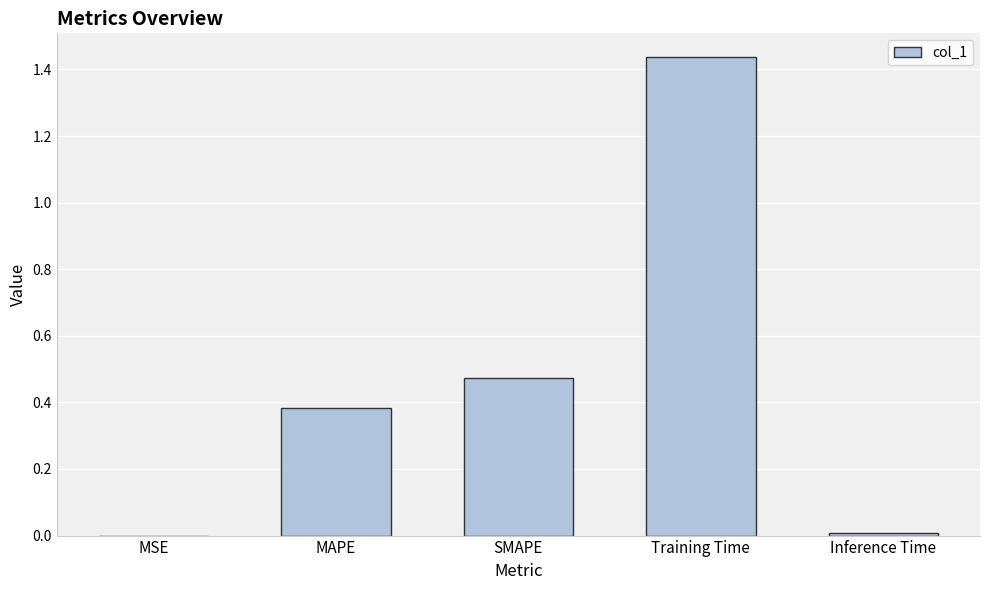

Which label corresponds to the largest value in the chart?

Training Time